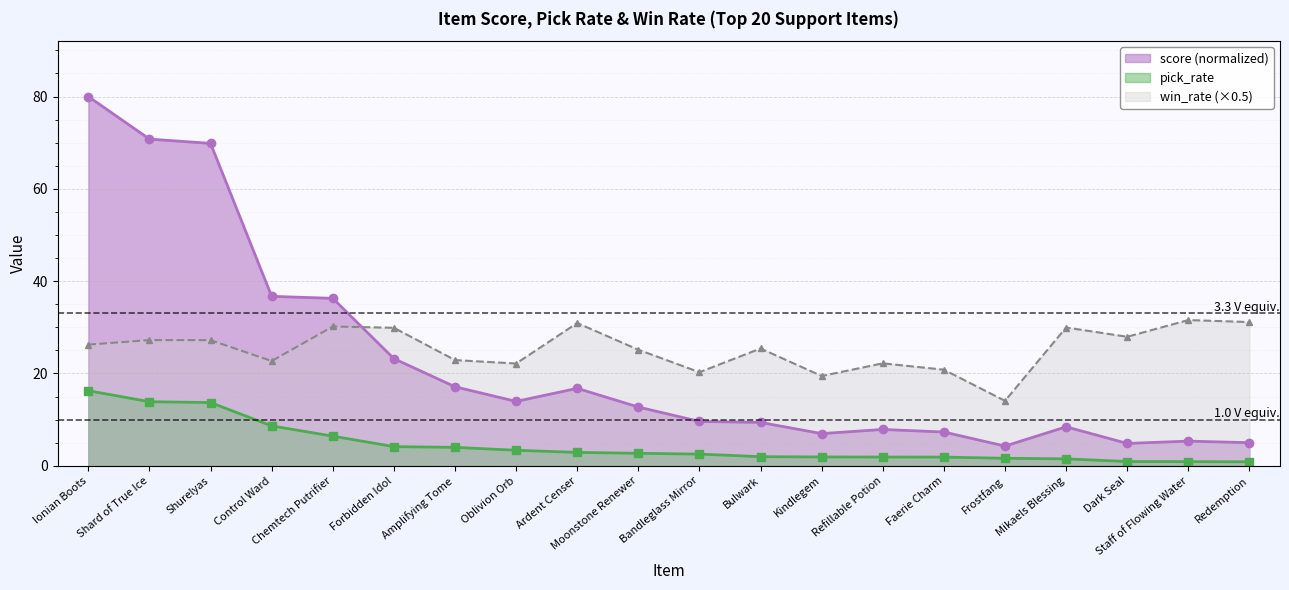

True or false: score and pick_rate cross at least once.

False